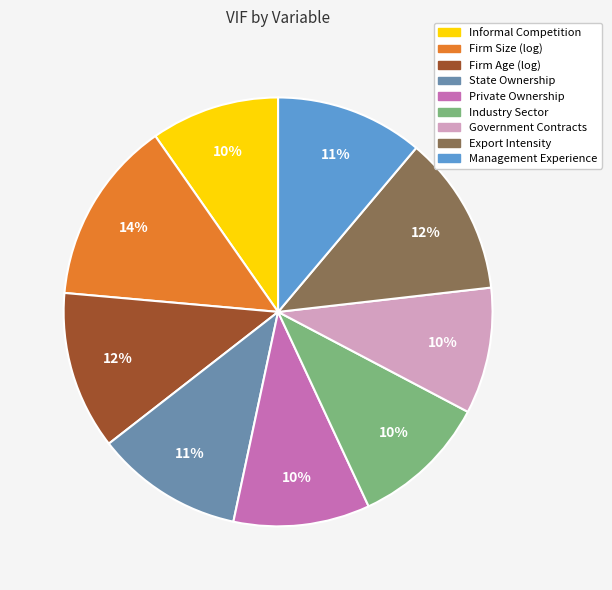

Is it true that Firm Age (log) is 12% of the pie?

True